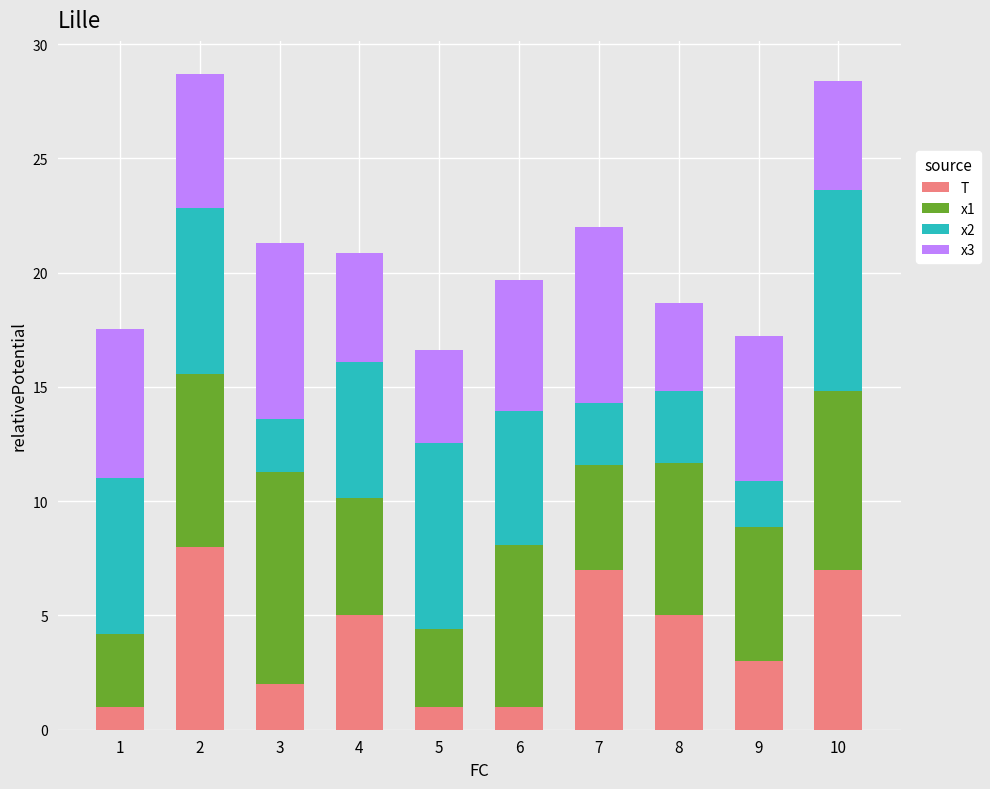

What is the highest value of the T series?

8.0